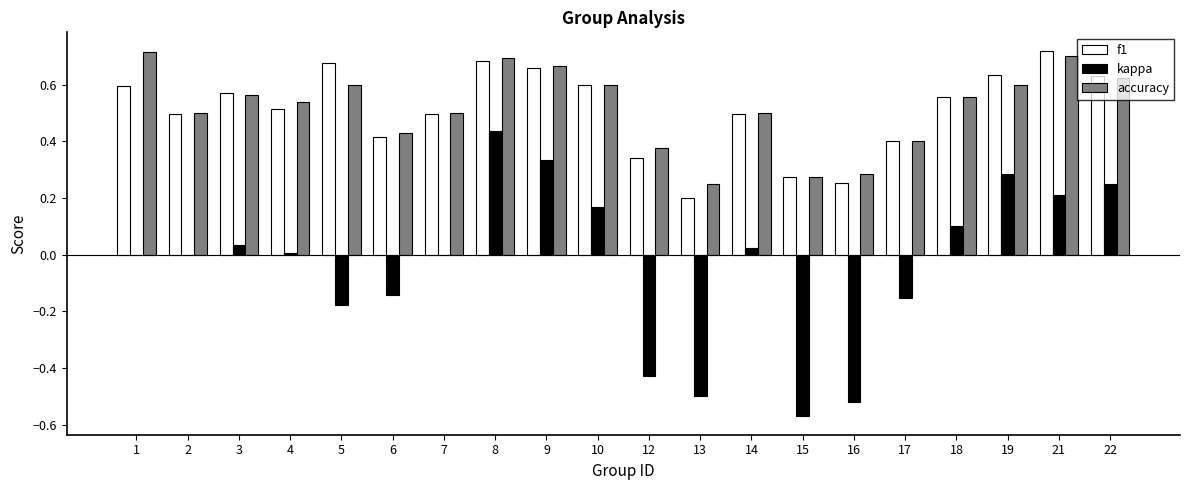

Which series changed the most between 3 and 9?

kappa